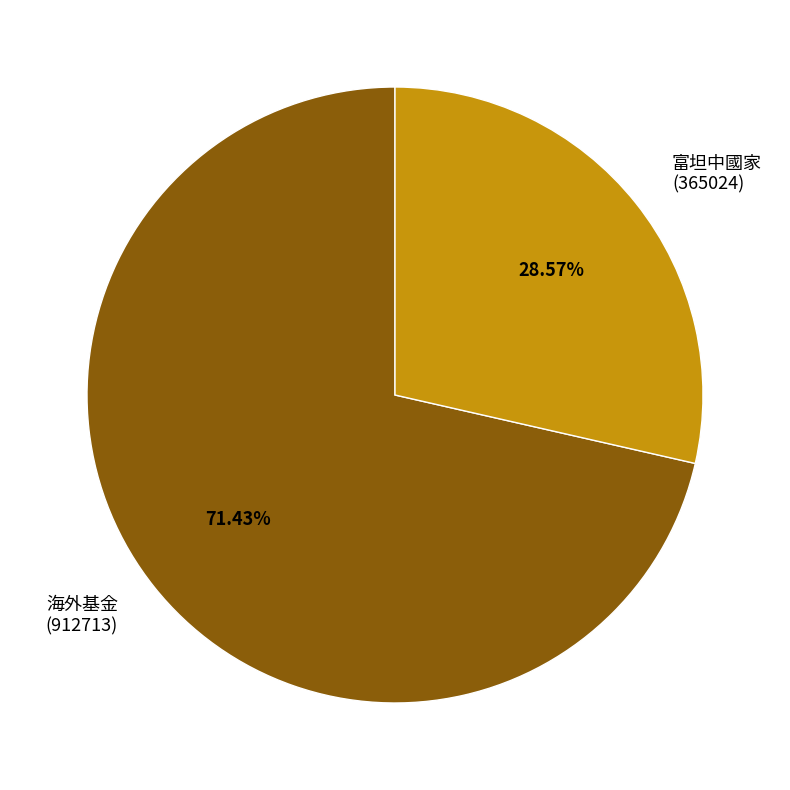

Is there a majority slice in this chart?

Yes